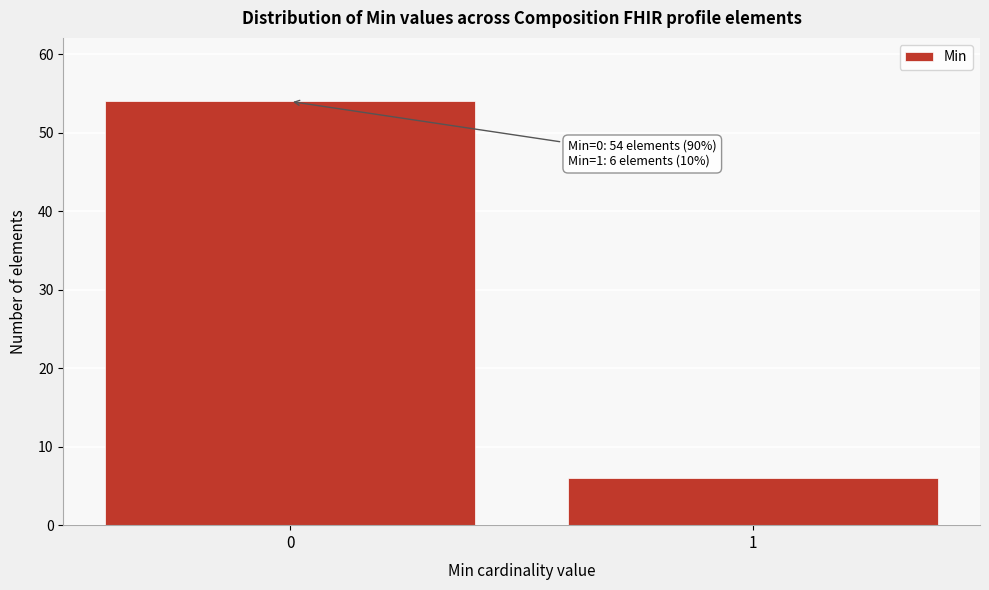

Reading left to right, extract all data points from this chart.

54	6